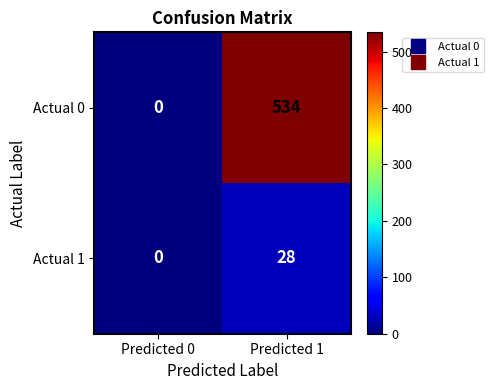

Which label corresponds to the smallest value in the chart?

Predicted 0